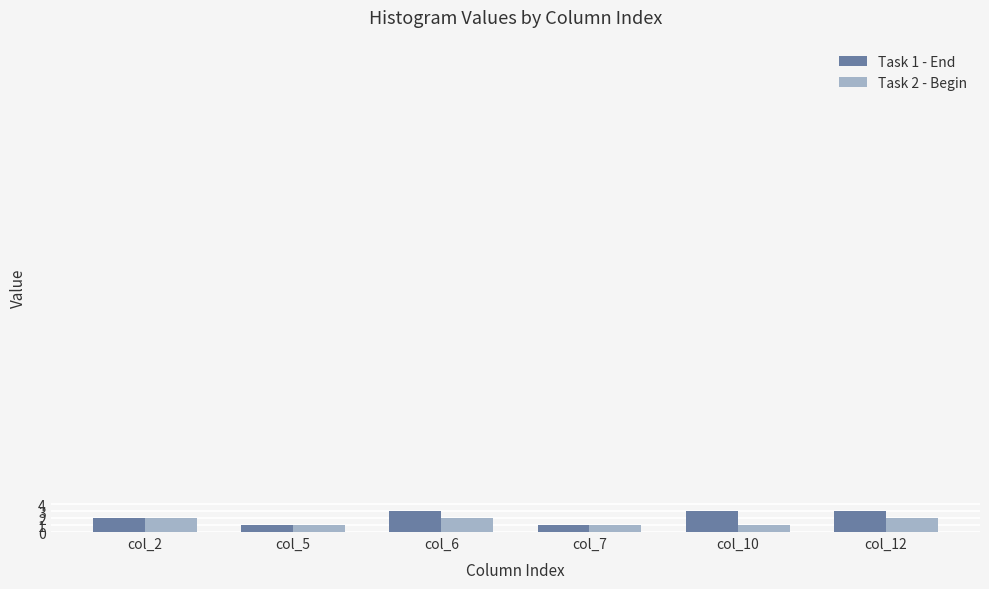

What is the spread (max minus min) of values at col_6?

1